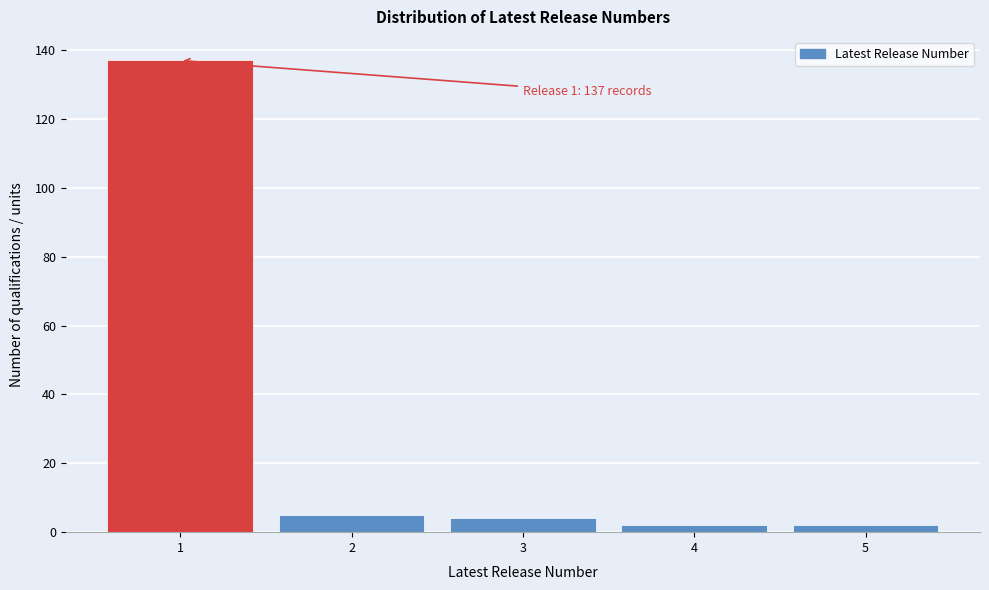

Which range on the x-axis has the tallest bar?

0.5 to 1.5